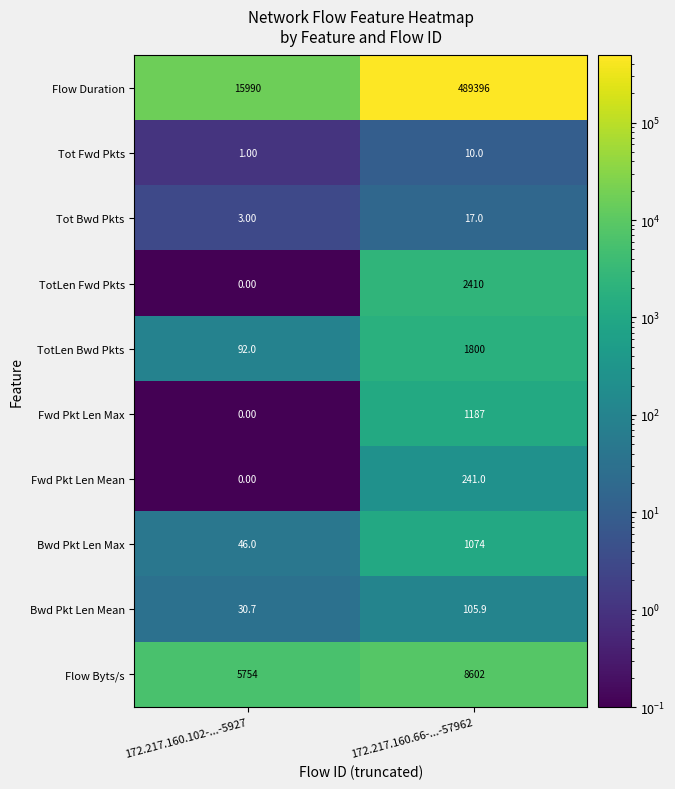

Which series changed the most between 172.217.160.102-...-5927 and 172.217.160.66-...-57962?

Flow Duration